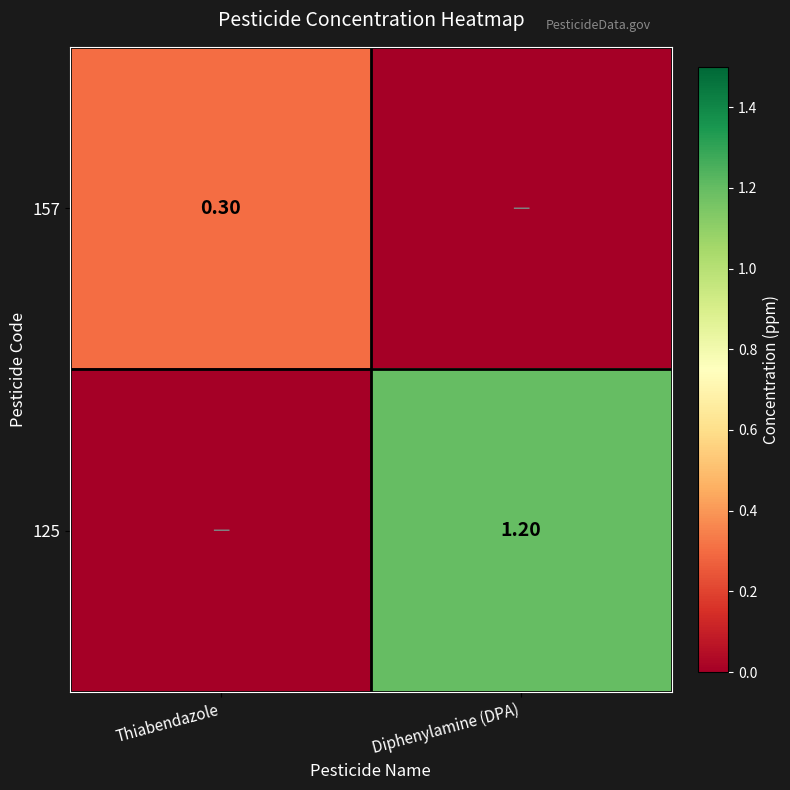

How many series are shown in this chart?

2